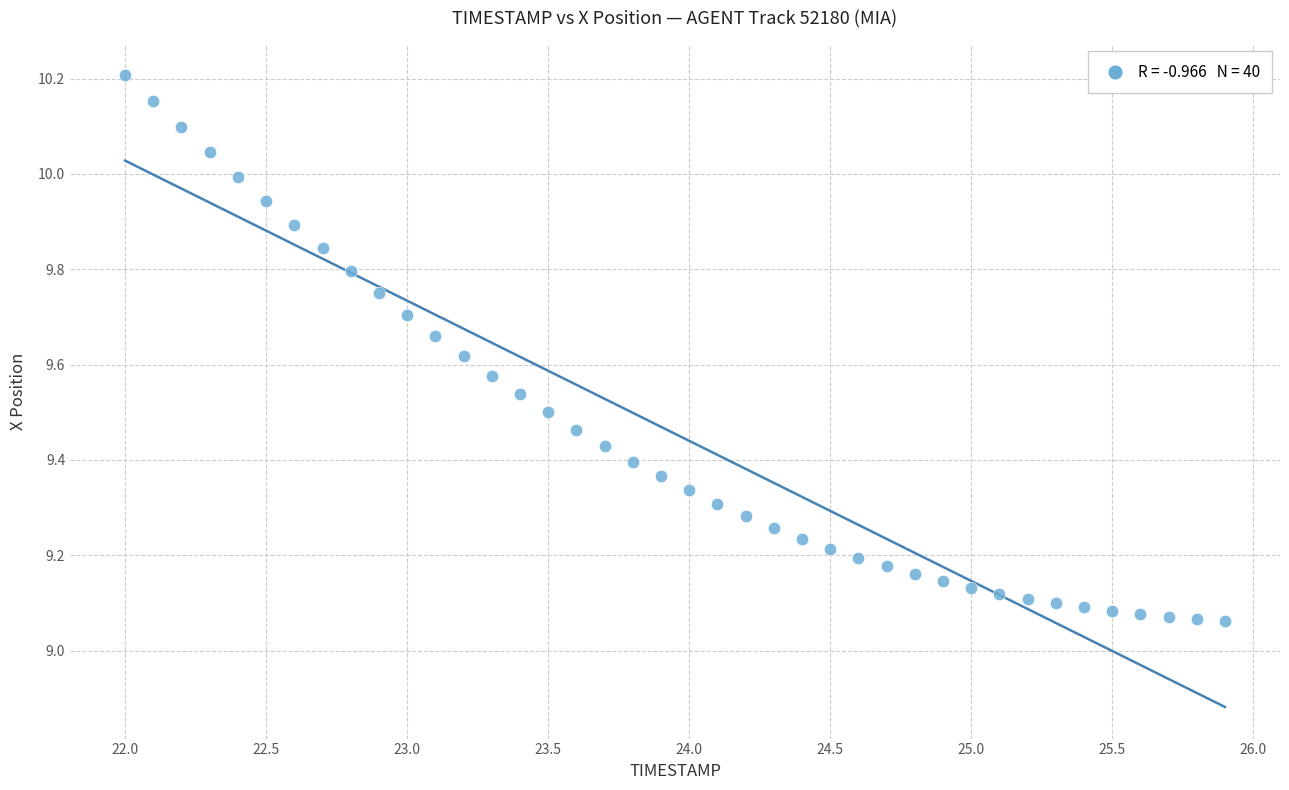

What is the range of Y values (max minus min)?

1.1